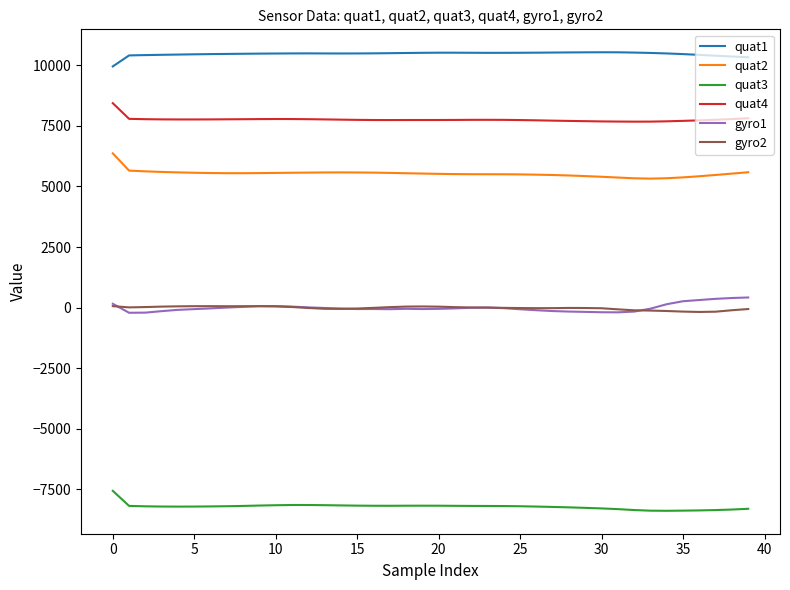

What is the average value of the quat2 series?

5534